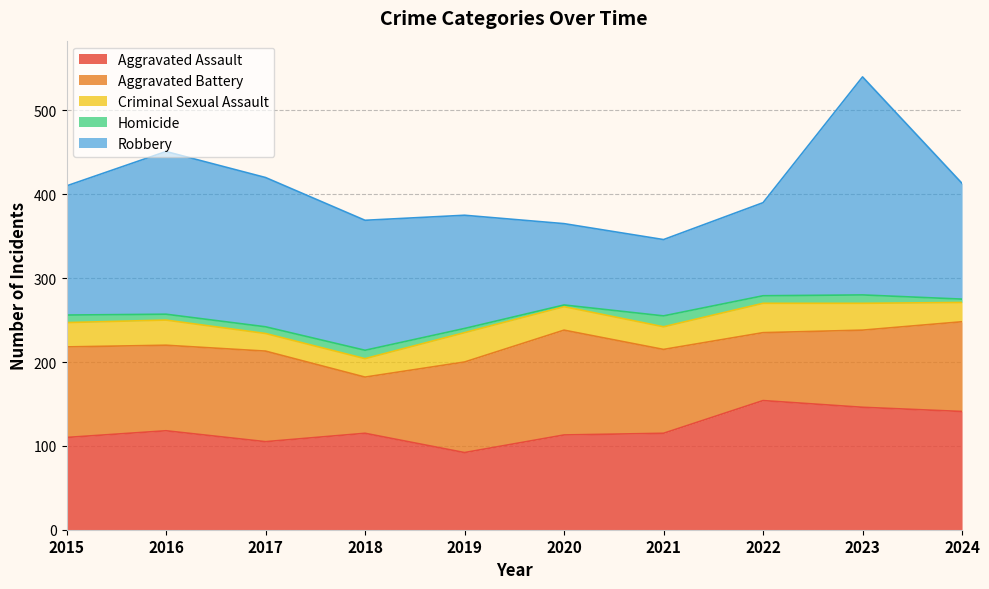

Which has a higher value, 2023 or 2020?

2023